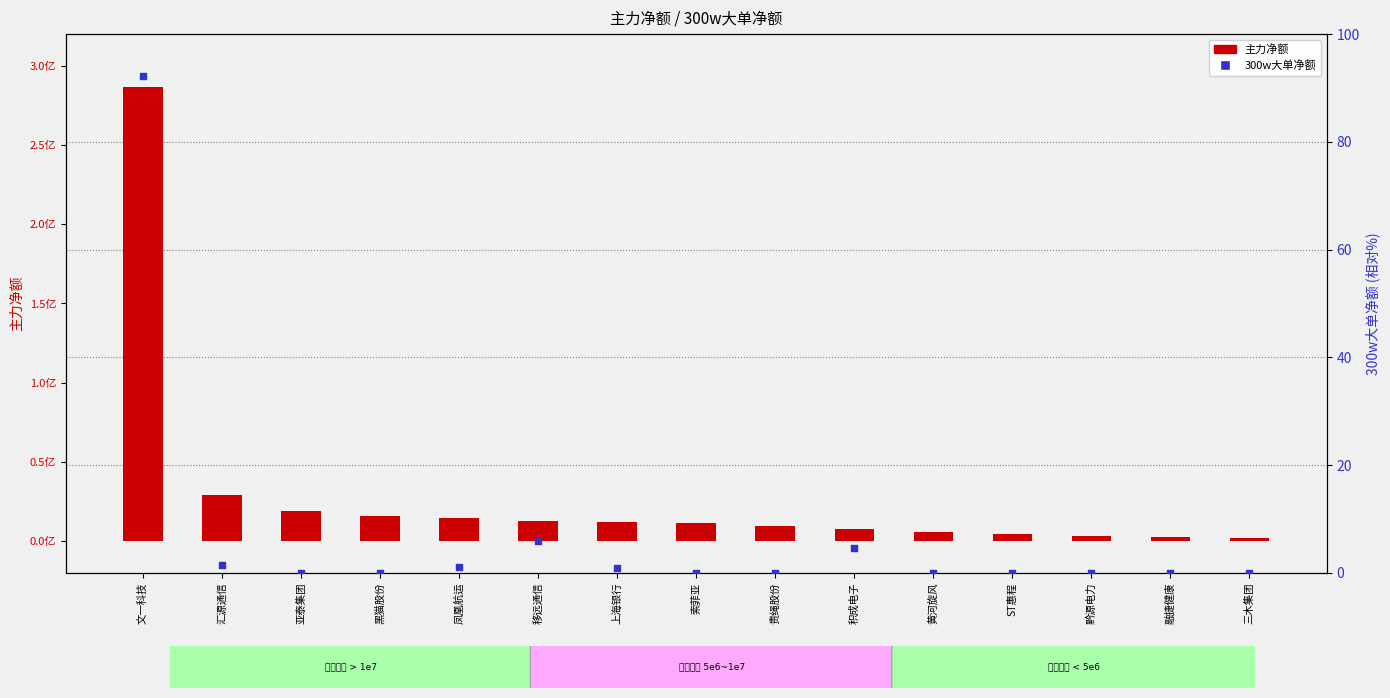

Which series contains the lowest Y value?

300w大单净额